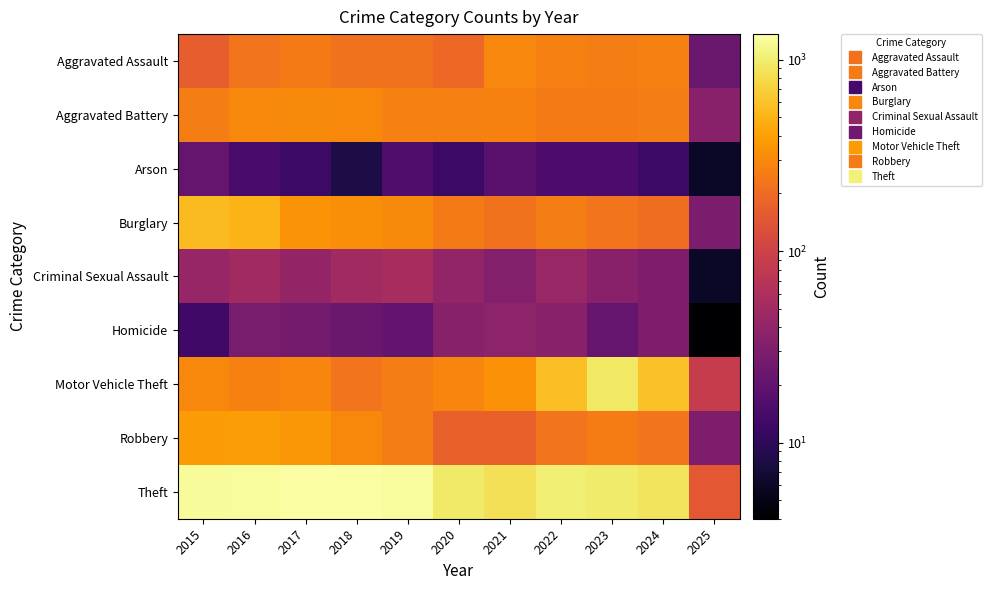

List the series in order of their peak value, lowest first.

Arson, Homicide, Criminal Sexual Assault, Aggravated Assault, Aggravated Battery, Robbery, Burglary, Motor Vehicle Theft, Theft